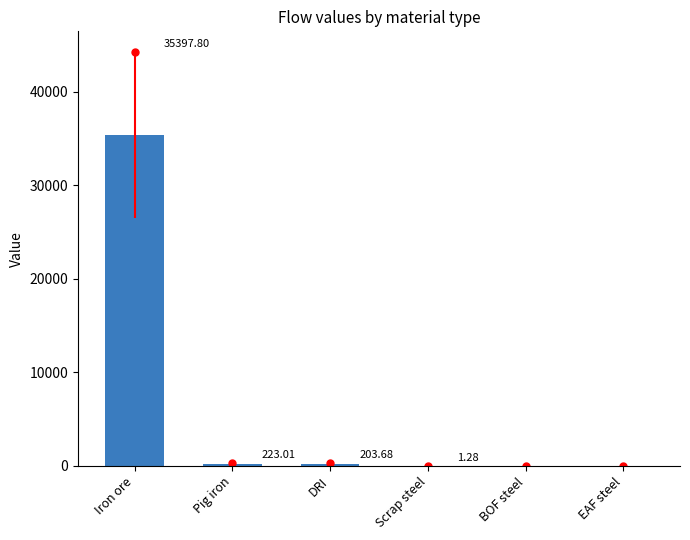

Reading left to right, list all the values displayed in this chart.

Iron ore=35397.8	Pig iron=223.0	DRI=203.7	Scrap steel=1.3	BOF steel=0.0	EAF steel=0.0